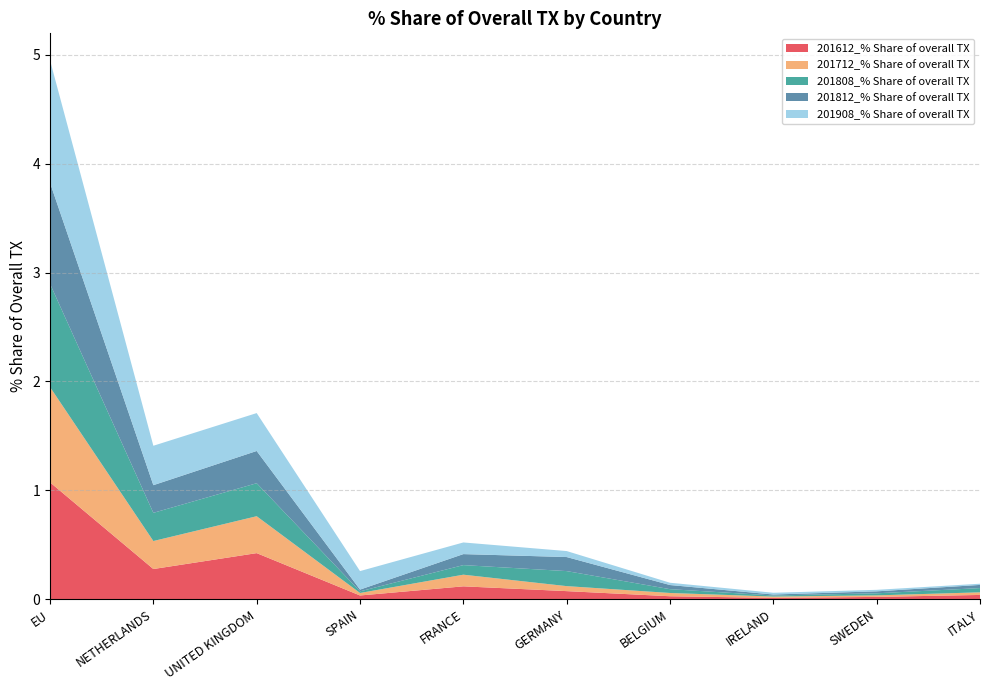

Reading left to right, transcribe all the data shown in this chart.

201612_% Share of overall TX: 1.1	0.3	0.4	0.0	0.1	0.1	0.0	0.0	0.0	0.0
201712_% Share of overall TX: 0.9	0.3	0.3	0.0	0.1	0.0	0.0	0.0	0.0	0.0
201808_% Share of overall TX: 0.9	0.3	0.3	0.0	0.1	0.1	0.0	0.0	0.0	0.0
201812_% Share of overall TX: 0.9	0.3	0.3	0.0	0.1	0.1	0.0	0.0	0.0	0.0
201908_% Share of overall TX: 1.1	0.4	0.3	0.2	0.1	0.1	0.0	0.0	0.0	0.0